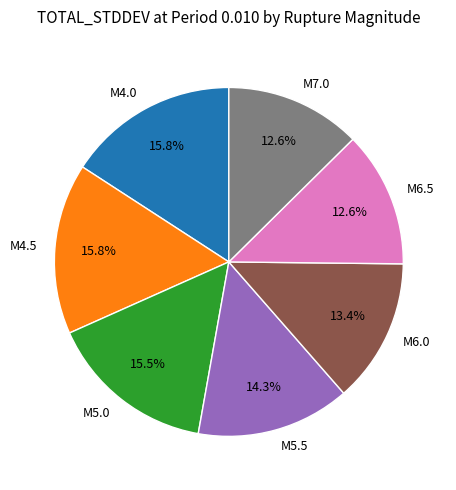

Is there any slice that represents more than half of the pie?

No